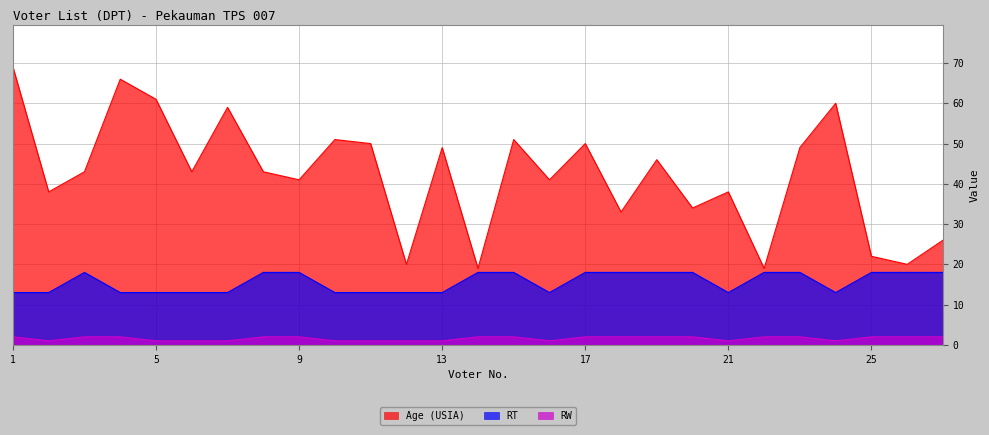

True or false: RT and Age (USIA) cross at least once.

False